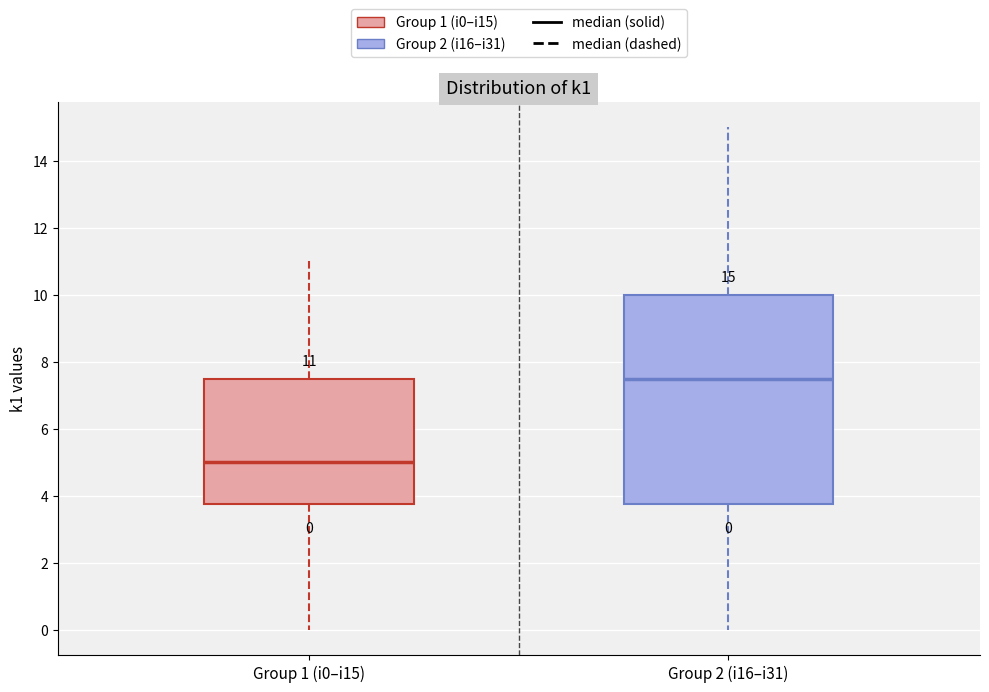

Which box is the tallest, from its lower edge to its upper edge?

Group 2 (i16–i31)